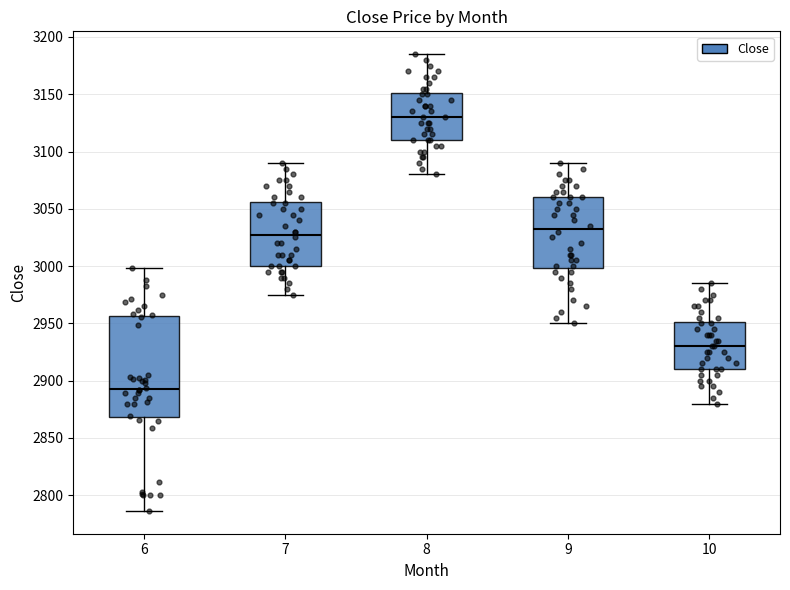

Reading left to right, read every box against the y-axis: the position of its median line, the range the box covers, and the ends of its whiskers. The values are not printed on the chart, so give them approximately, as read against the axis.

6: median 2890, box 2870 to 2955, whiskers 2785 to 3000
7: median 3030, box 3000 to 3055, whiskers 2975 to 3090
8: median 3130, box 3110 to 3150, whiskers 3080 to 3185
9: median 3035, box 3000 to 3060, whiskers 2950 to 3090
10: median 2930, box 2910 to 2950, whiskers 2880 to 2985